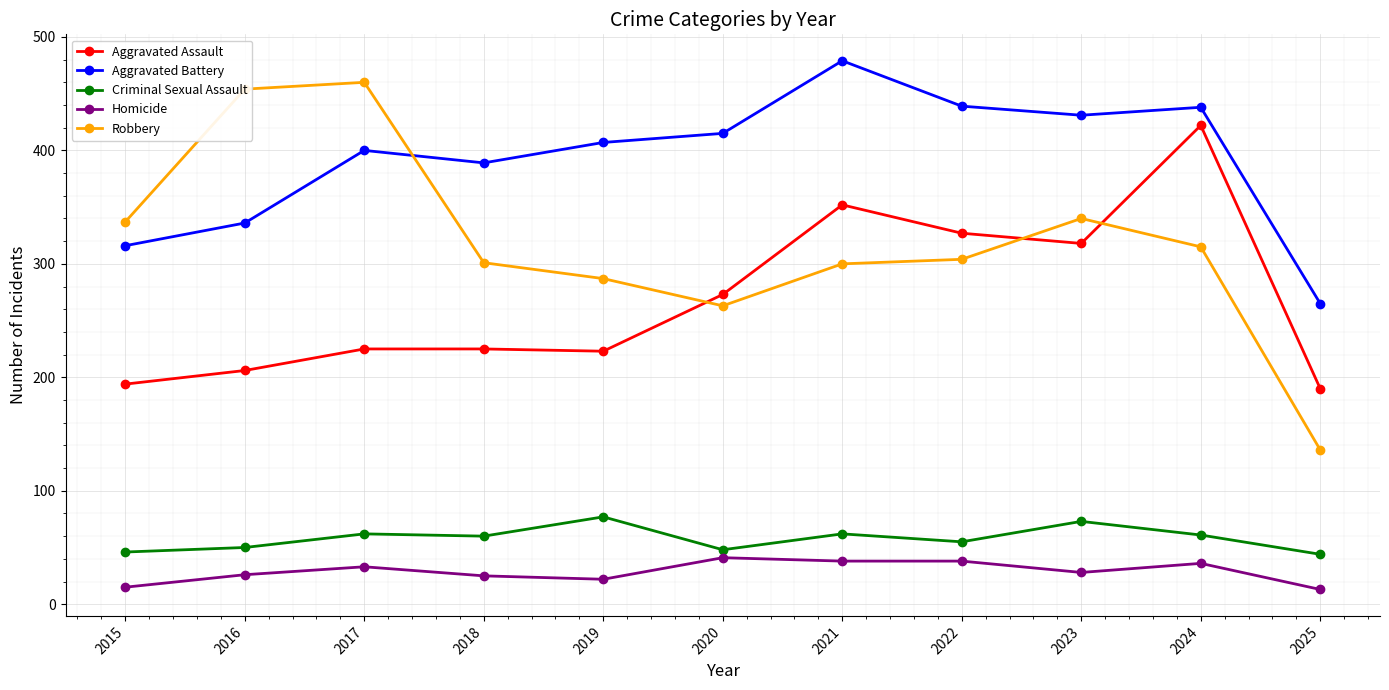

What is the average value of the Aggravated Battery series?

392